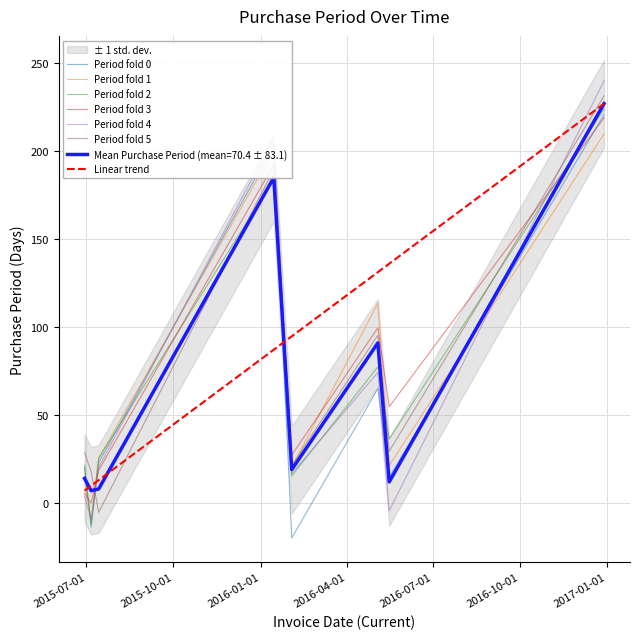

Rank the categories by value from lowest to highest.

2015-07-06, 2015-07-14, 2016-05-16, 2015-06-29, 2016-02-03, 2016-05-04, 2016-01-15, 2016-12-29